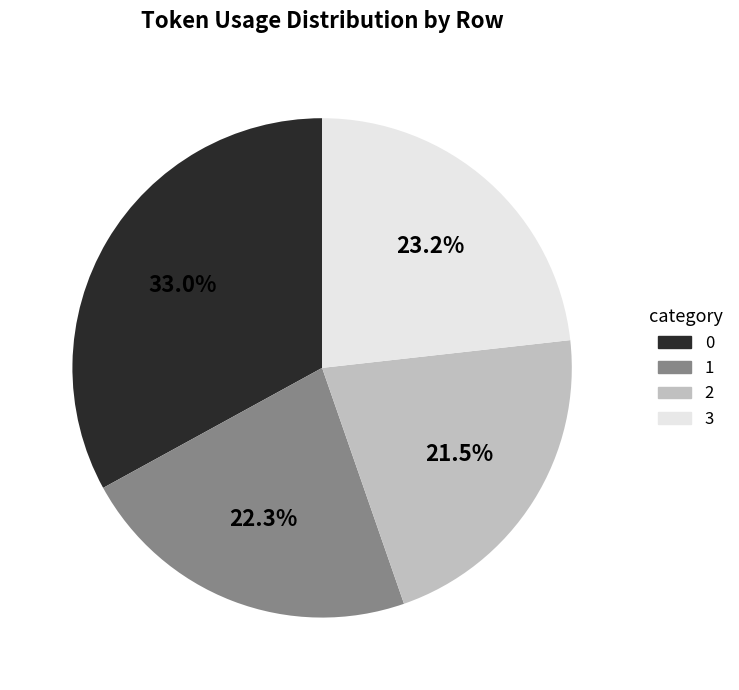

Which category has the smallest portion of the pie?

2